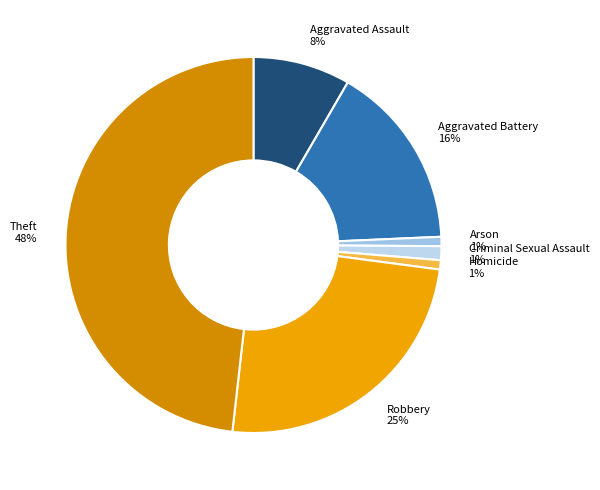

To the nearest percent, what percentage of the pie is Theft?

48%